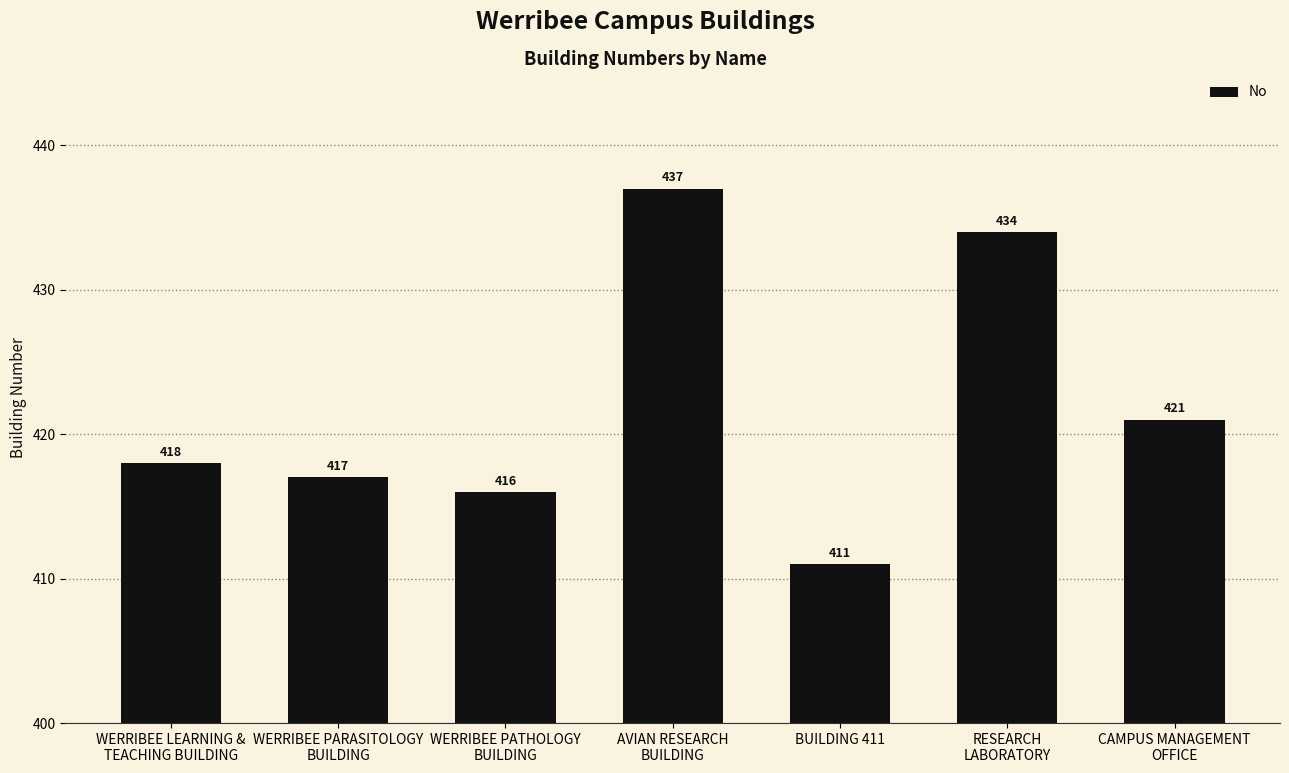

What is the change in value from WERRIBEE PARASITOLOGY
BUILDING to RESEARCH
LABORATORY?

+17